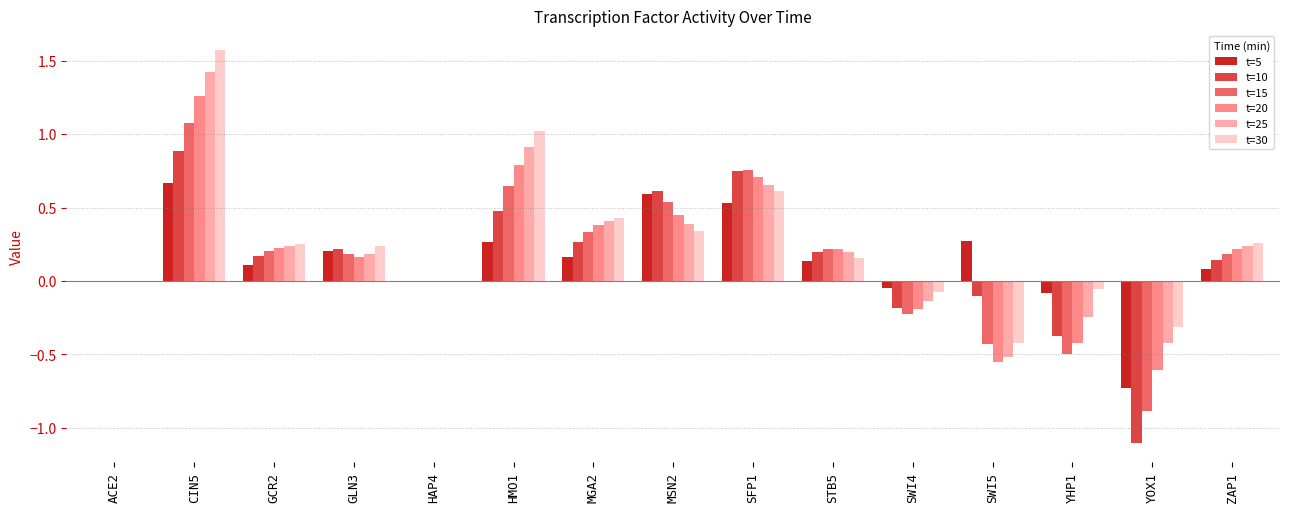

What is the total value across all series at SFP1?

4.0